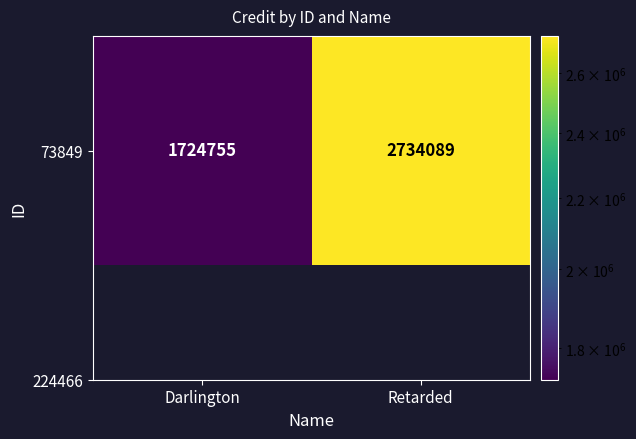

The value at Retarded is 2734089. True or false?

True